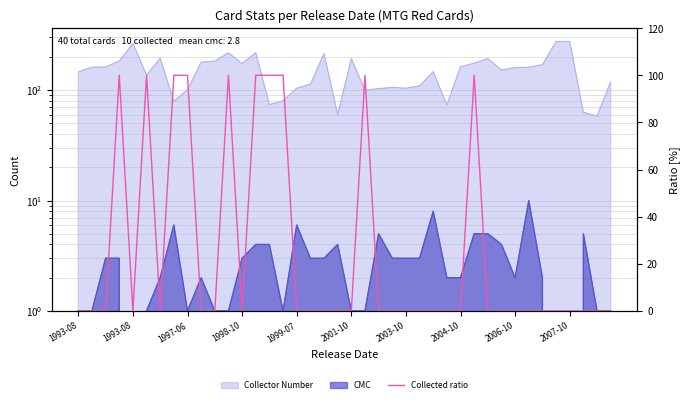

Reading left to right, list all the values displayed in this chart.

0	0	0	100	0	100	0	100	100	0	0	100	0	100	100	100	0	0	0	0	0	100	0	0	0	0	0	0	0	100	0	0	0	0	0	0	0	0	0	0